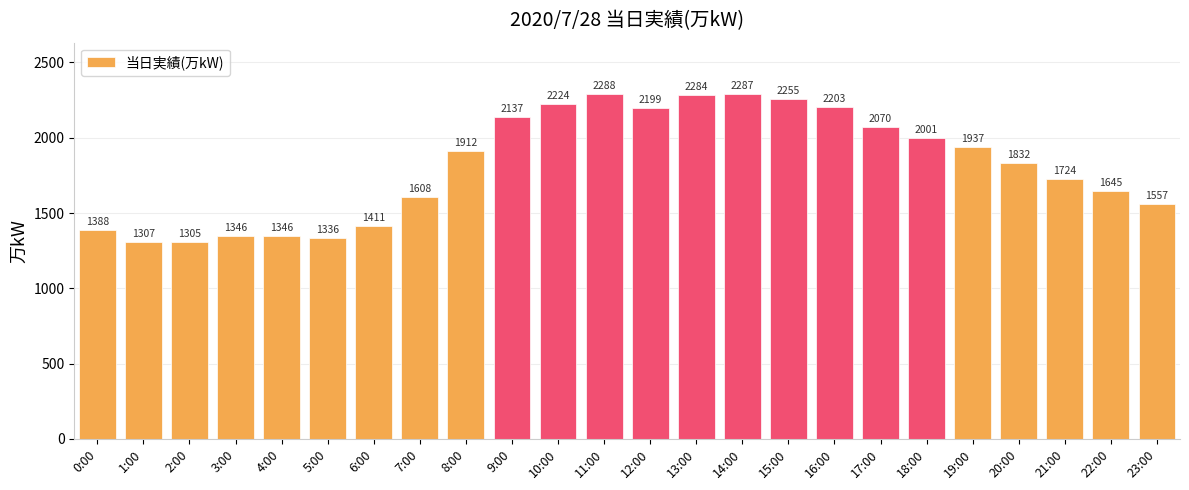

Reading right to left, extract all data points from this chart.

23:00=1557	22:00=1645	21:00=1724	20:00=1832	19:00=1937	18:00=2001	17:00=2070	16:00=2203	15:00=2255	14:00=2287	13:00=2284	12:00=2199	11:00=2288	10:00=2224	9:00=2137	8:00=1912	7:00=1608	6:00=1411	5:00=1336	4:00=1346	3:00=1346	2:00=1305	1:00=1307	0:00=1388